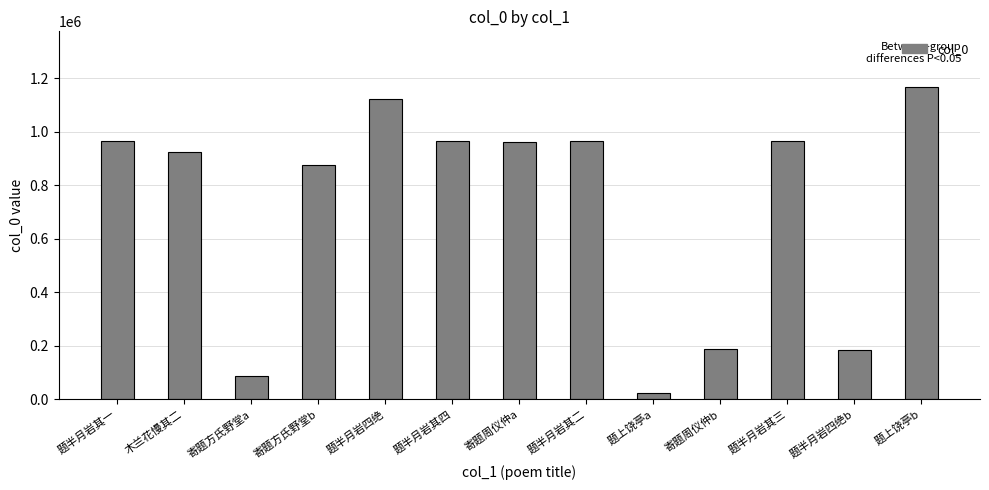

How many data points does each series have?

13